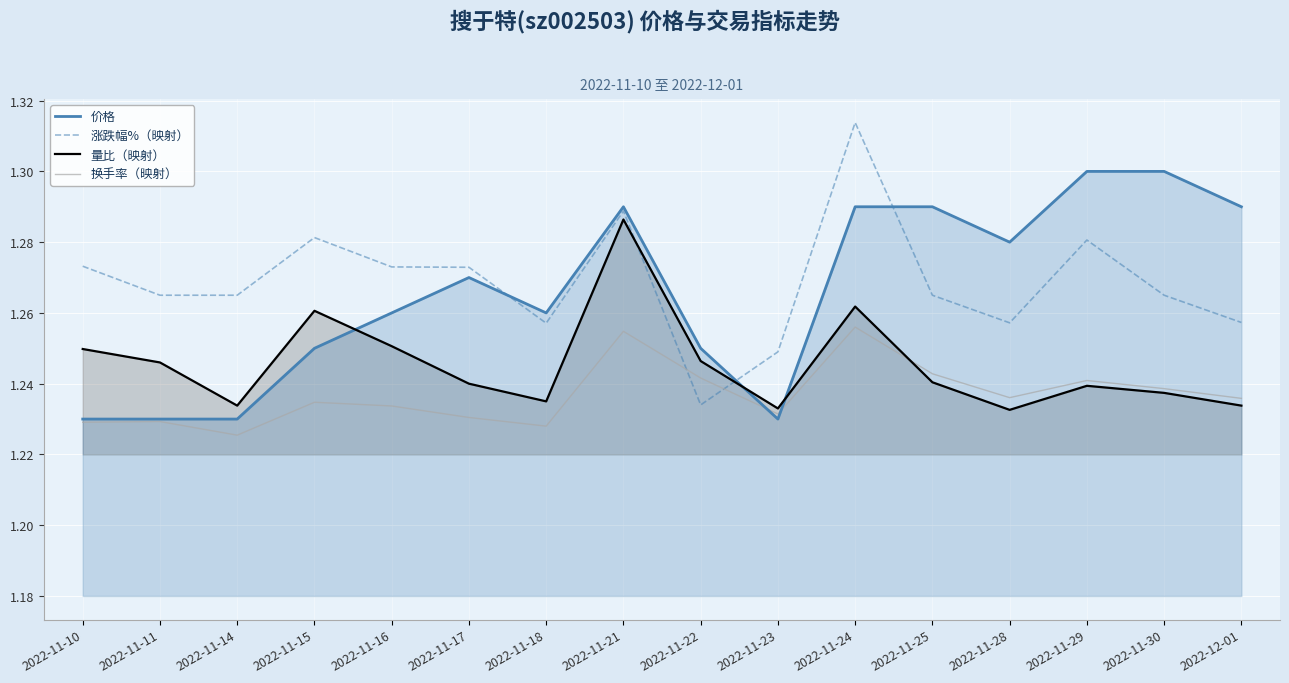

Where is 换手率（映射） nearest to the value 1?

2022-11-14